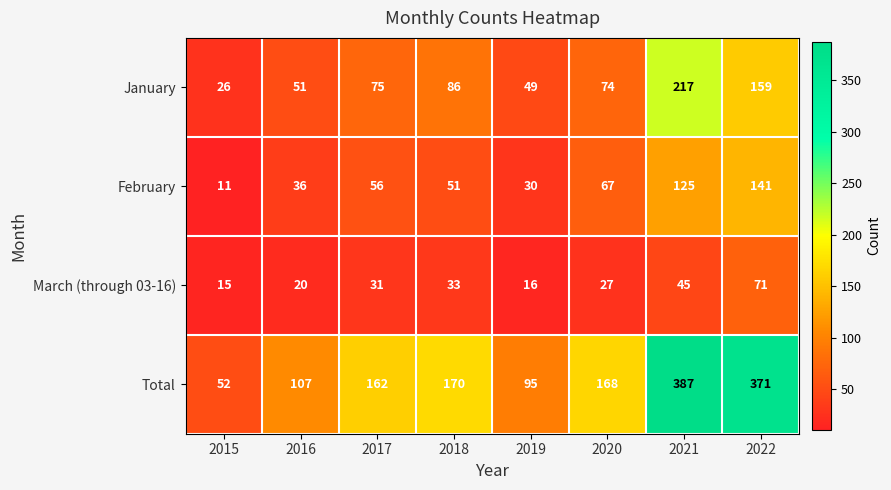

What is the difference between the highest and lowest values at 2019?

79